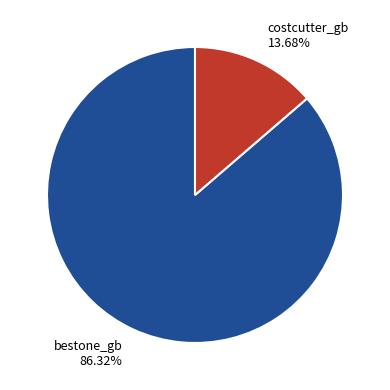

To the nearest percent, what percentage of the pie is costcutter_gb?

14%